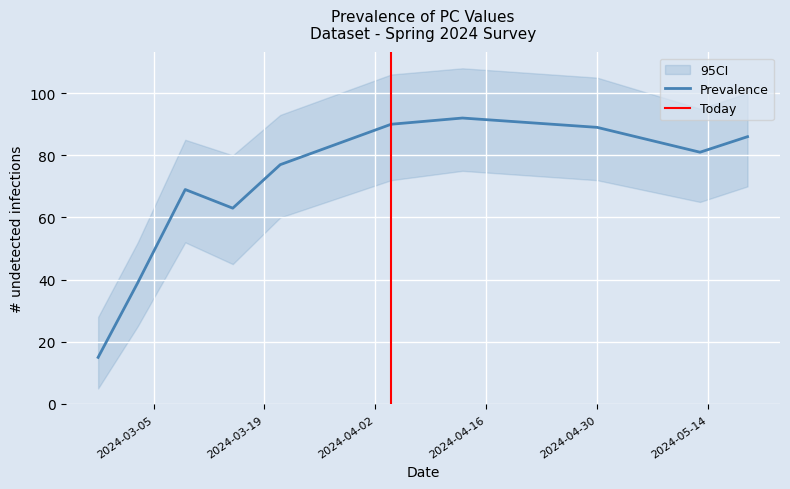

What is the minimum value for Prevalence?

15